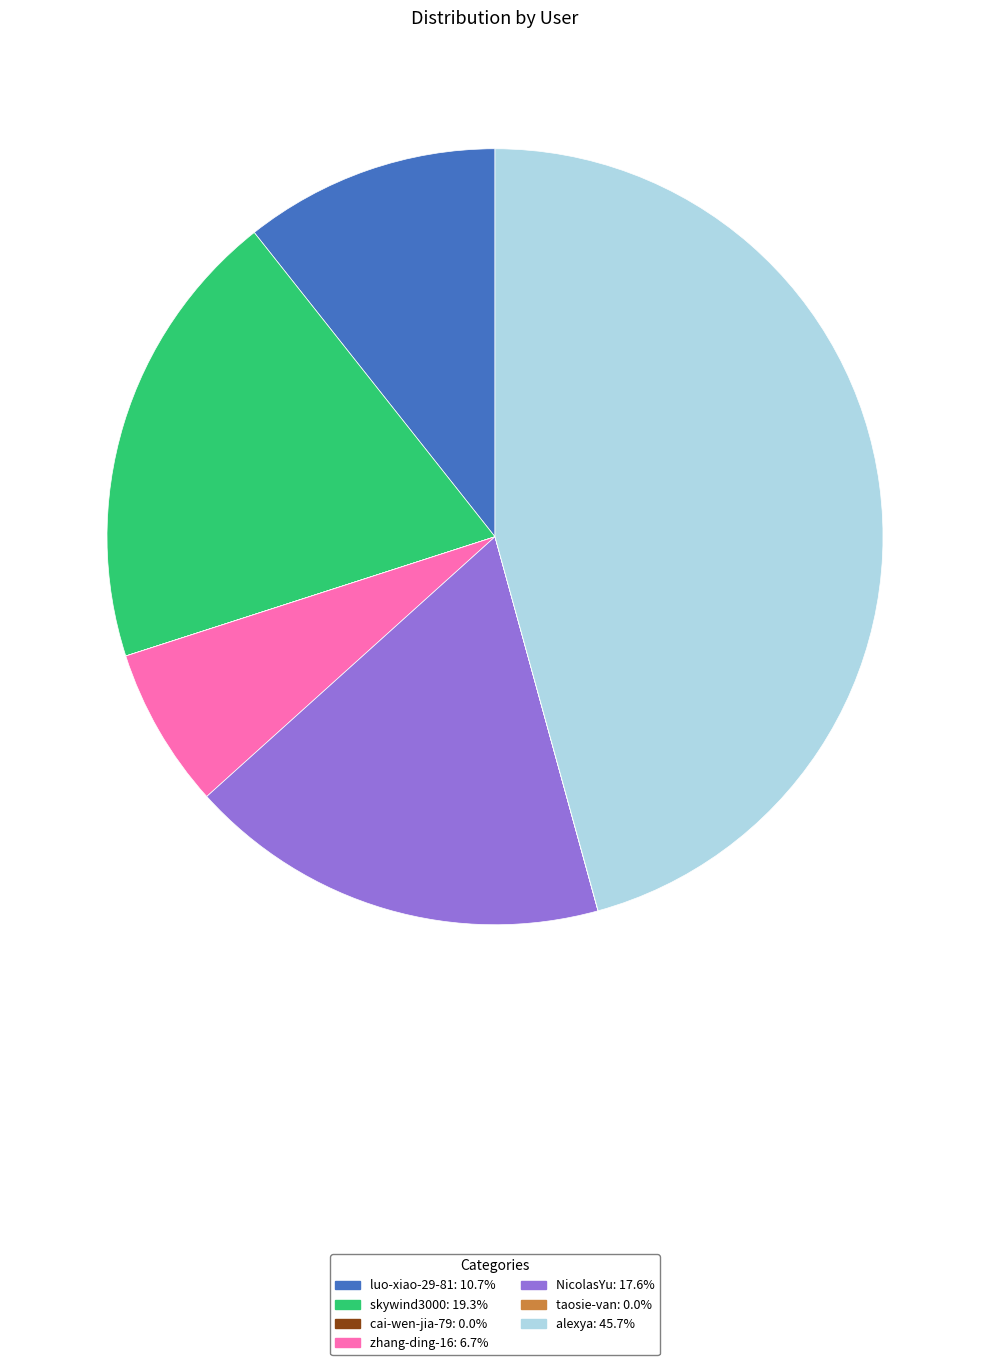

Does NicolasYu represent more than half of the total?

No